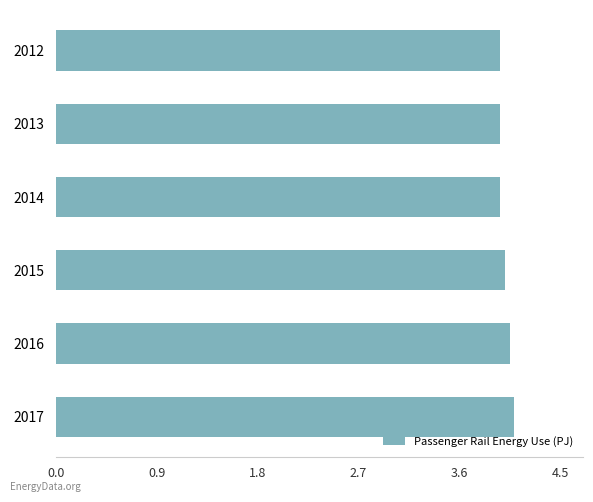

Is it true that the value at 2014 is 4.0?

True